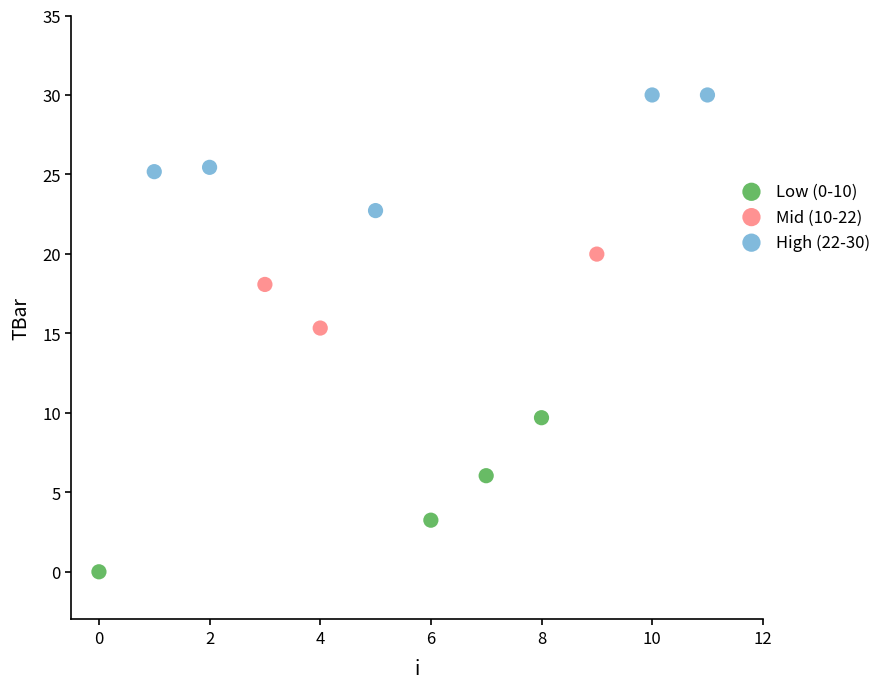

What are all the series names shown in the legend?

Low (0-10), Mid (10-22), High (22-30)